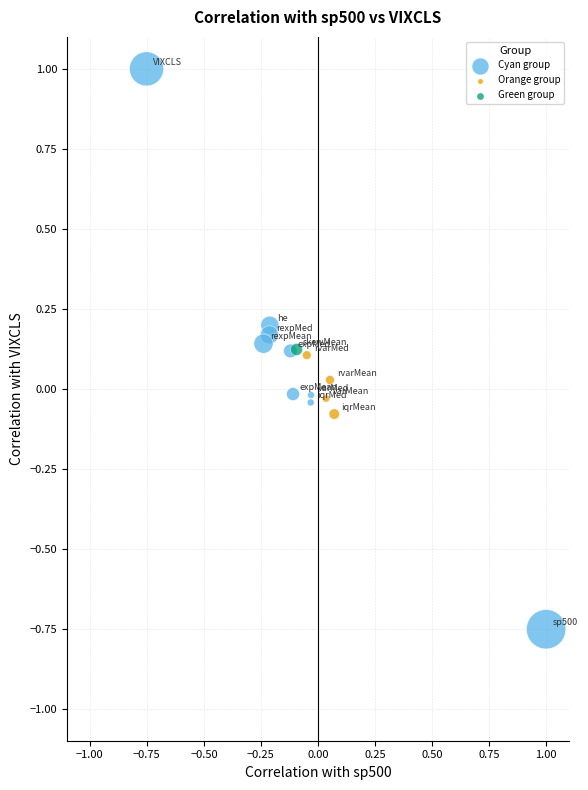

Which series contains the lowest Y value?

Cyan group